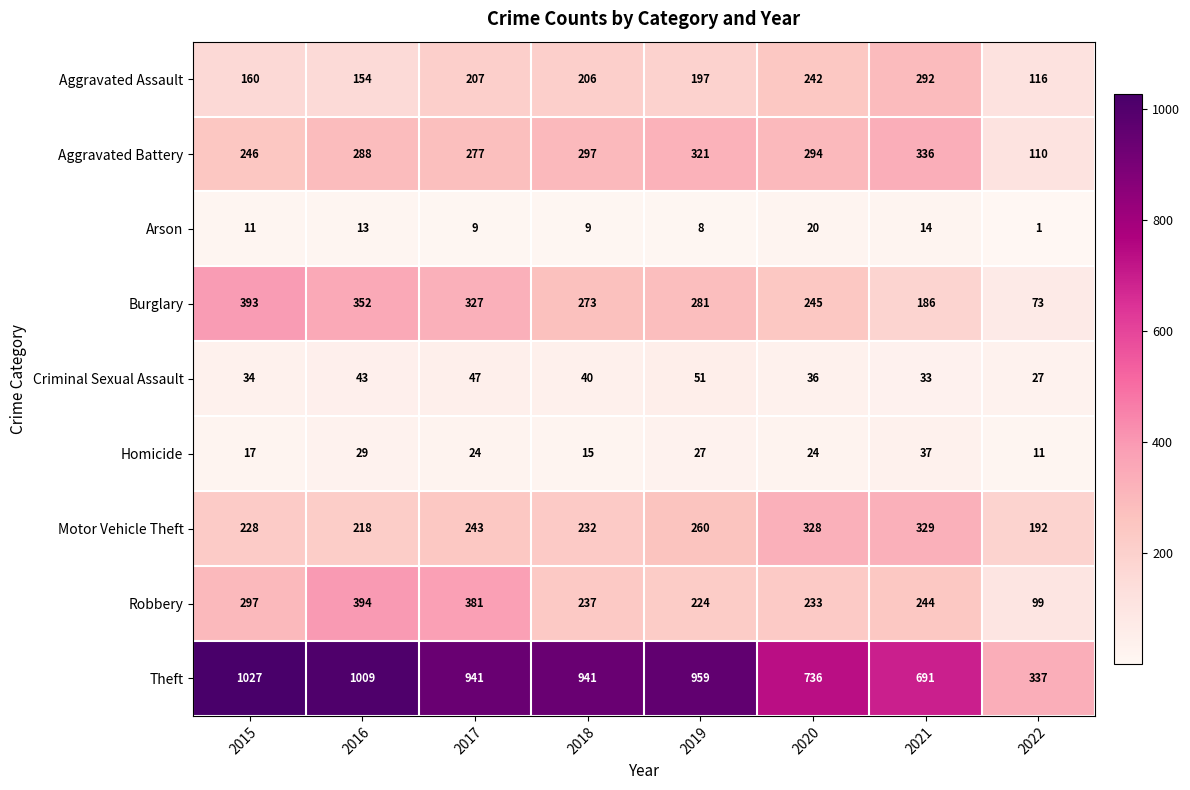

Count the number of data series in this chart.

9